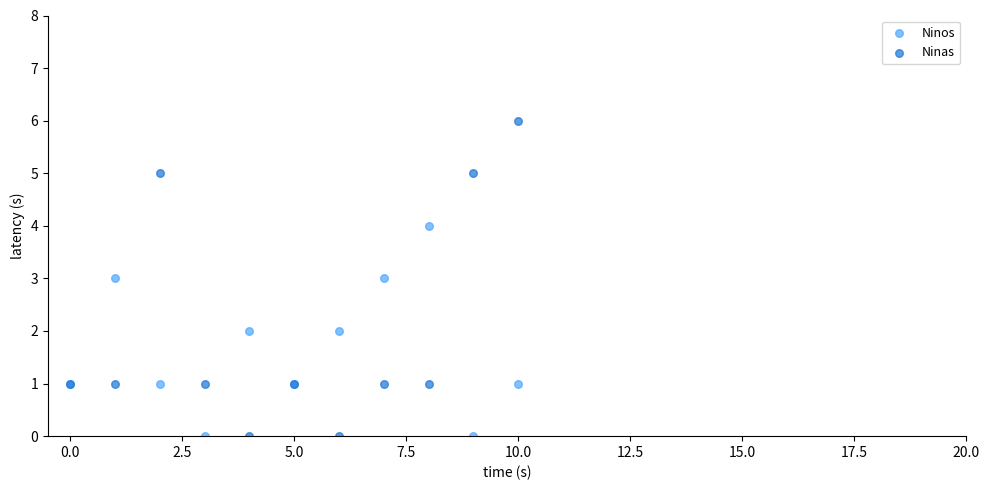

Which series contains the highest Y value?

Ninas